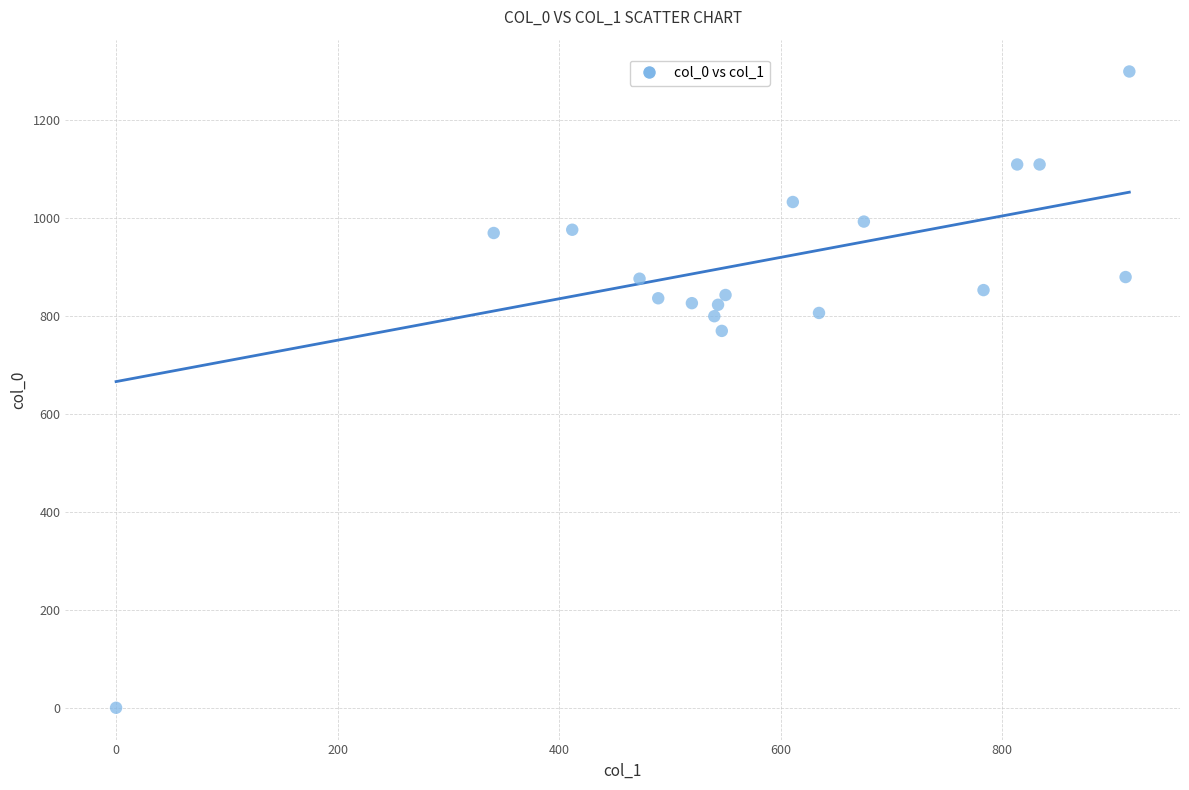

What is the range of Y values (max minus min)?

1300.0